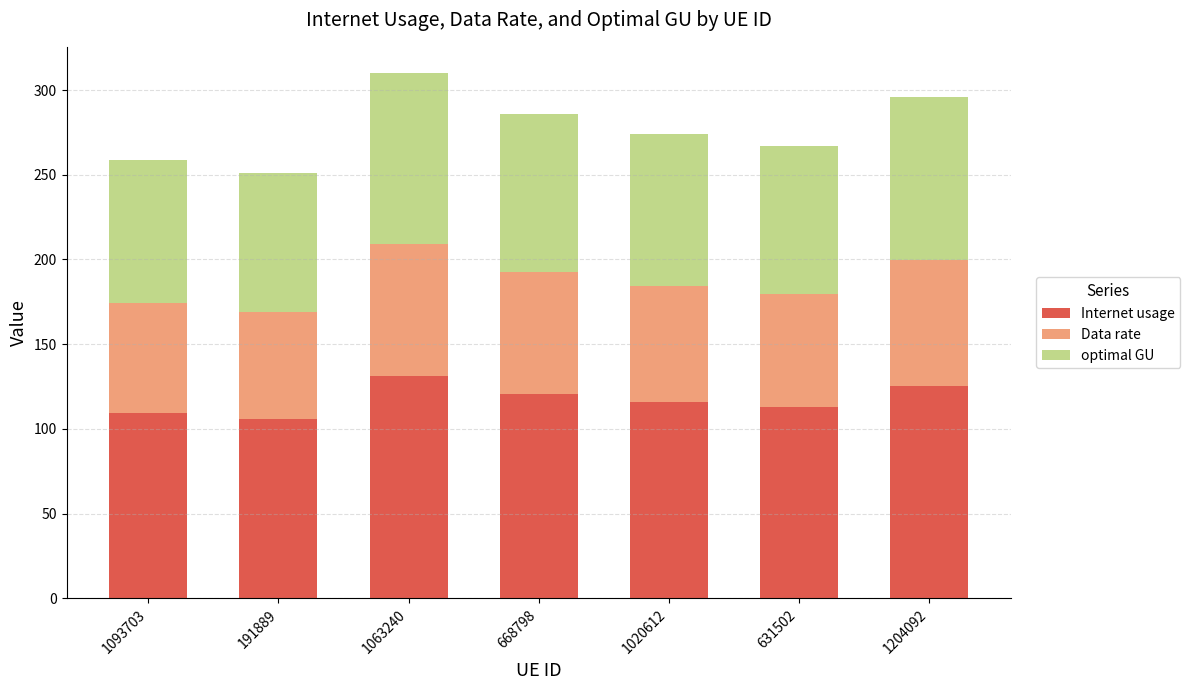

Is it true that Internet usage equals 41.5 at 1020612?

False